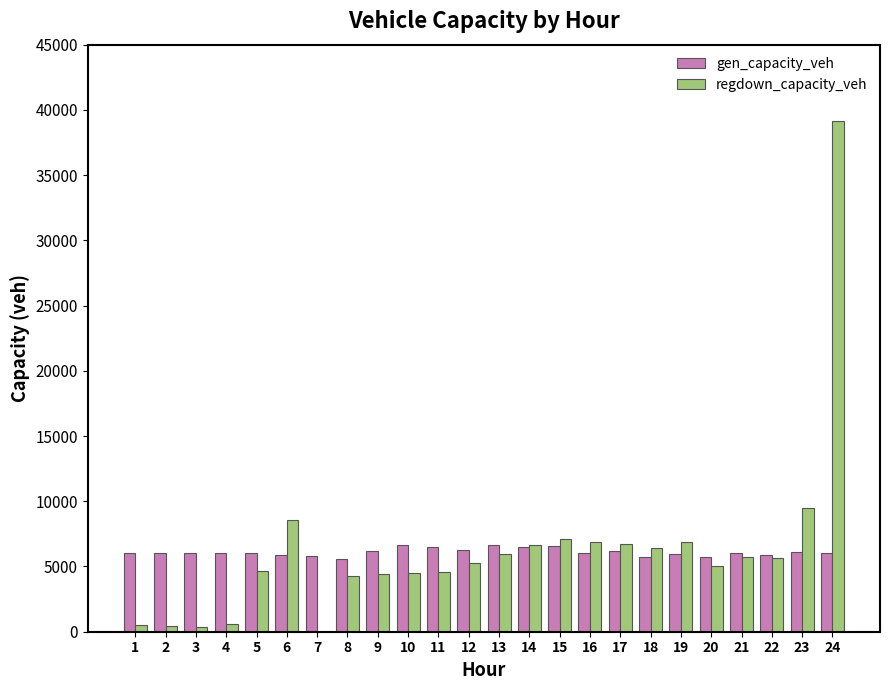

At which category is the sum across all series the highest?

24